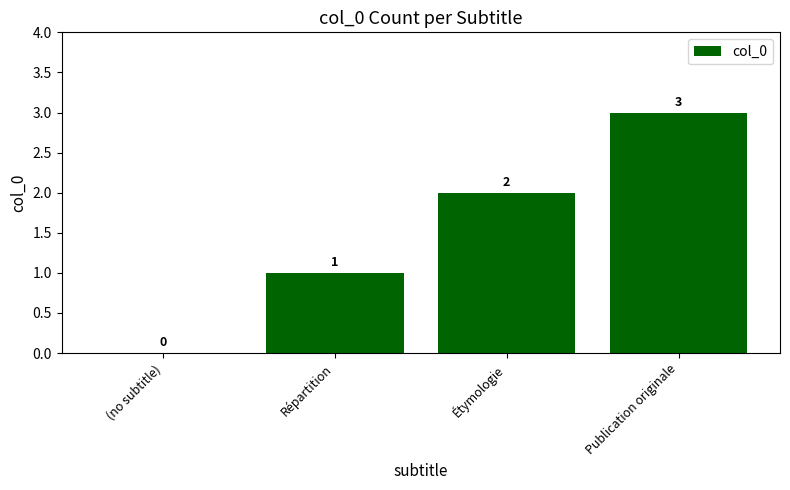

How many categories are shown in the chart?

4